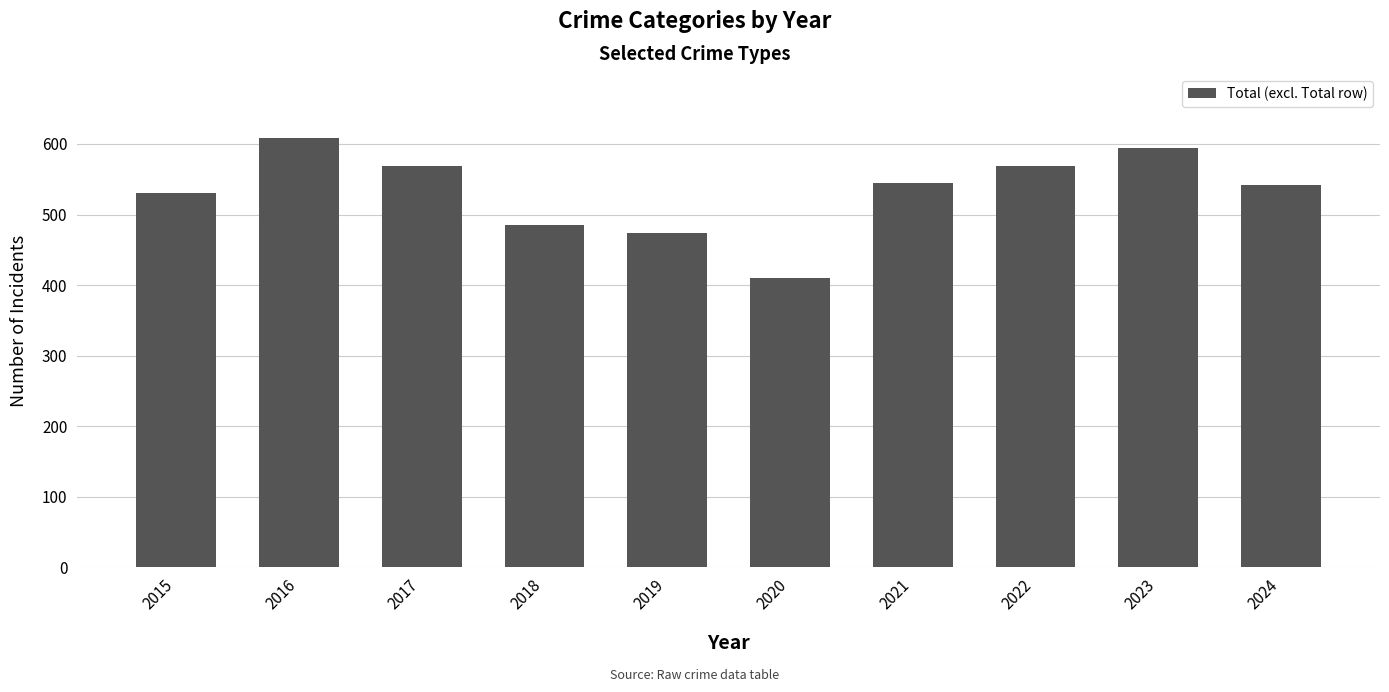

True or false: the data shows 812 at 2024.

False